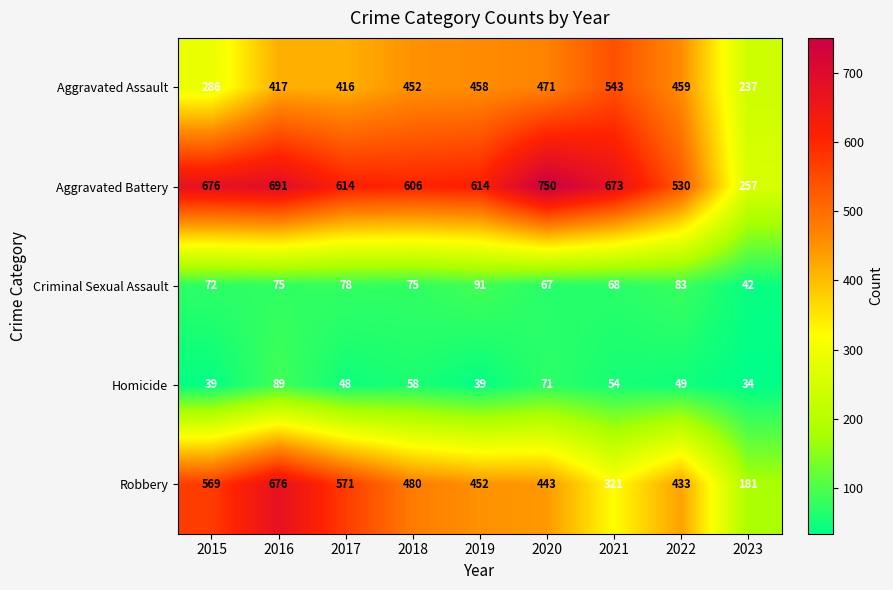

What value does the Aggravated Battery series have at 2021, to the nearest 5?

675